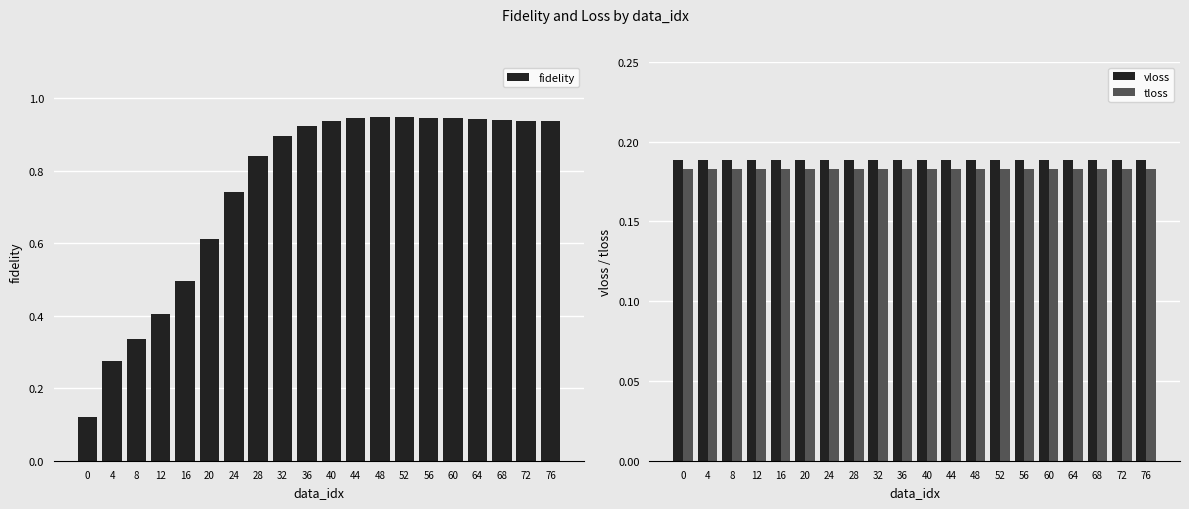

The tloss series shows 0.3 at 72. True or false?

False